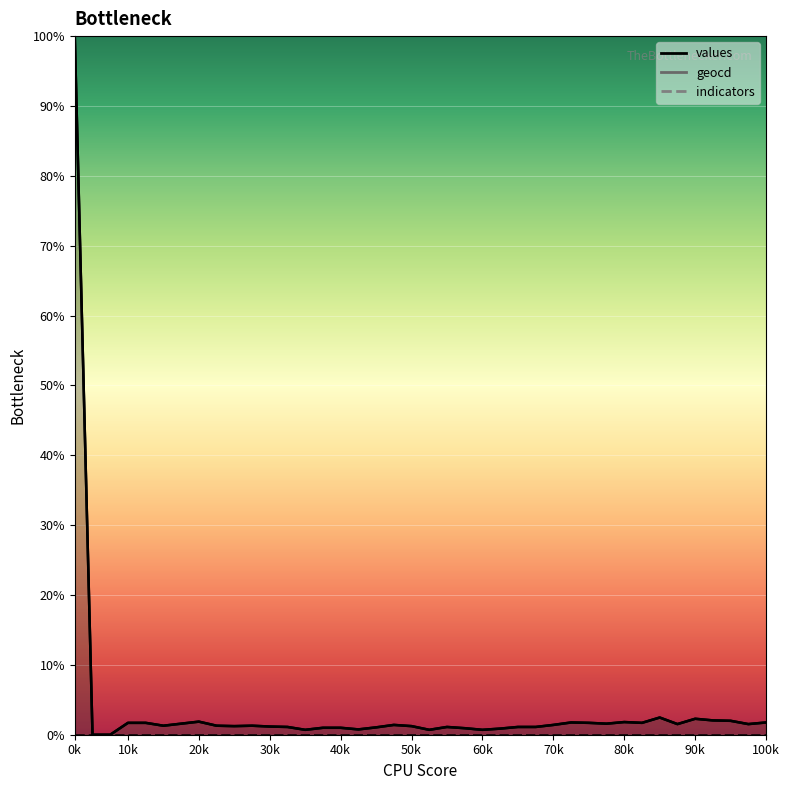

At which category is the sum across all series the highest?

0k